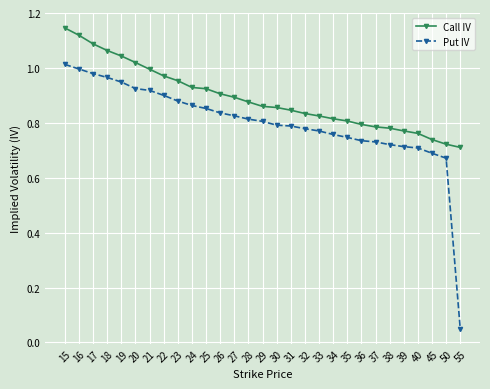

Where is Put IV nearest to the value 0?

55